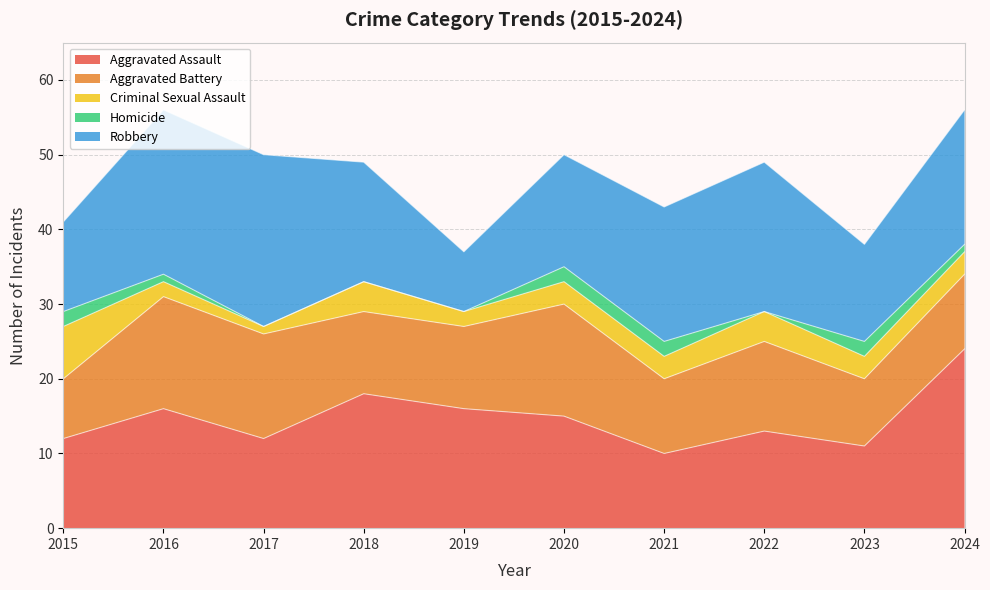

Where does the Criminal Sexual Assault series first go above 3?

2015